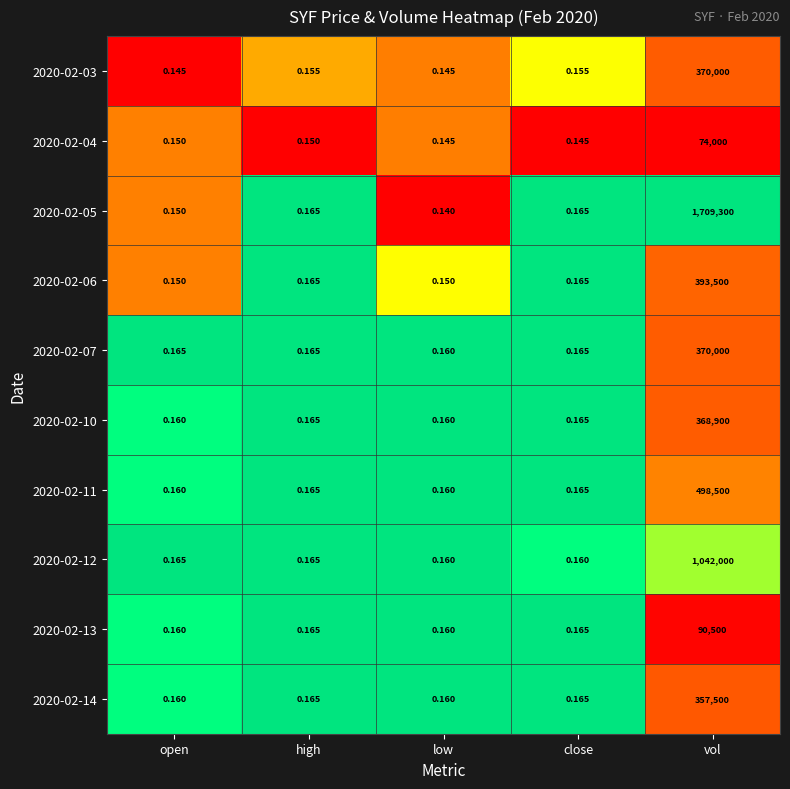

What is the total value across all series at low?

1.5